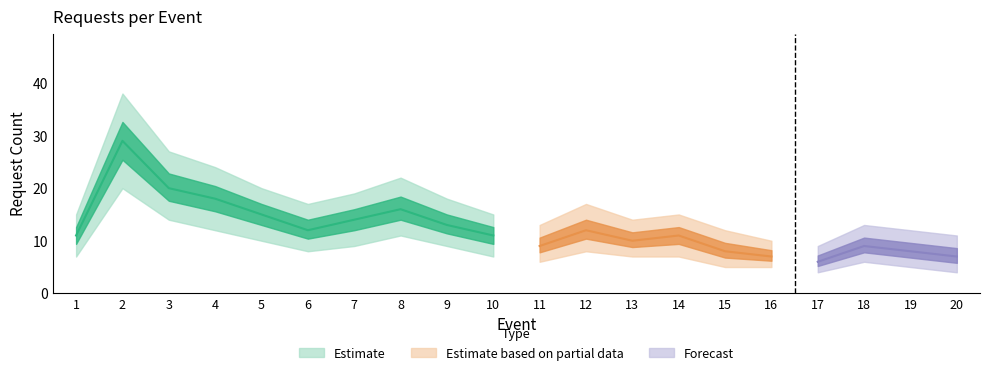

What is the ratio of the value at 10 to the value at 8?

0.7